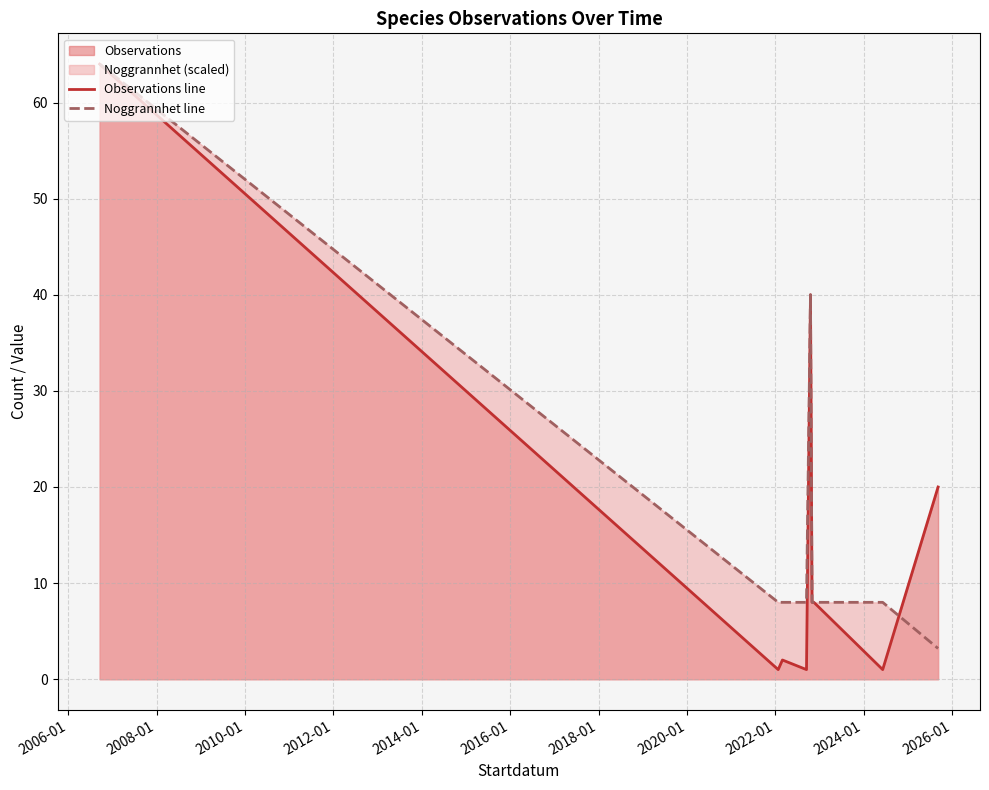

What is the maximum value for Noggrannhet line?

64.0